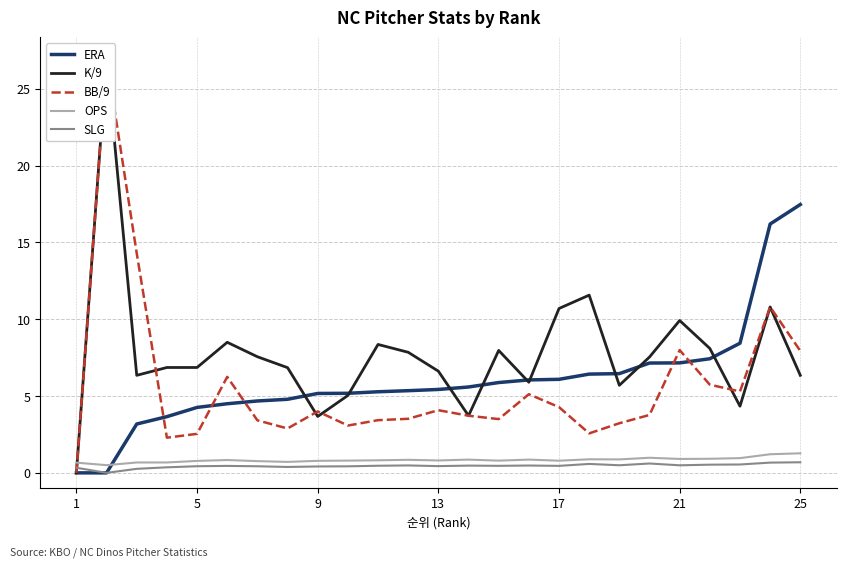

Is it true that OPS equals 0.8 at 11?

True